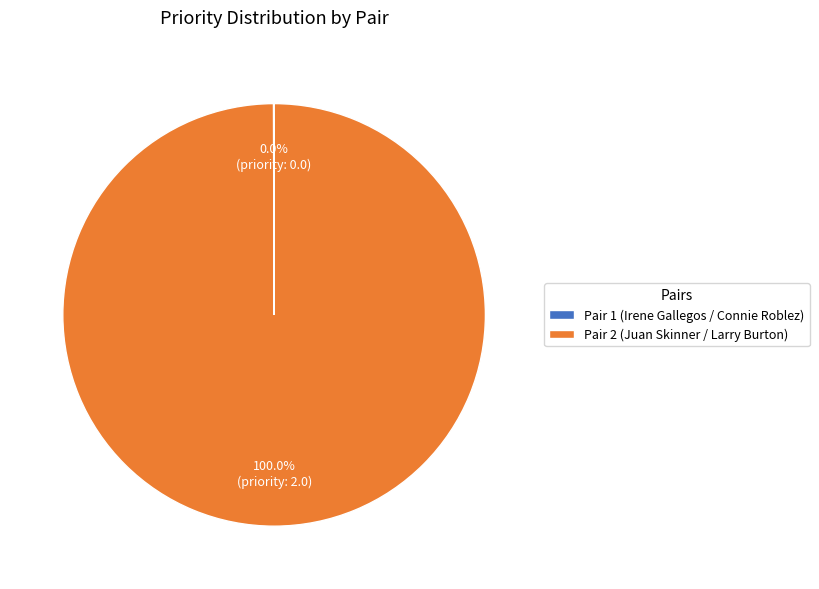

To the nearest percent, what is the difference between the largest and smallest slice percentages?

100%